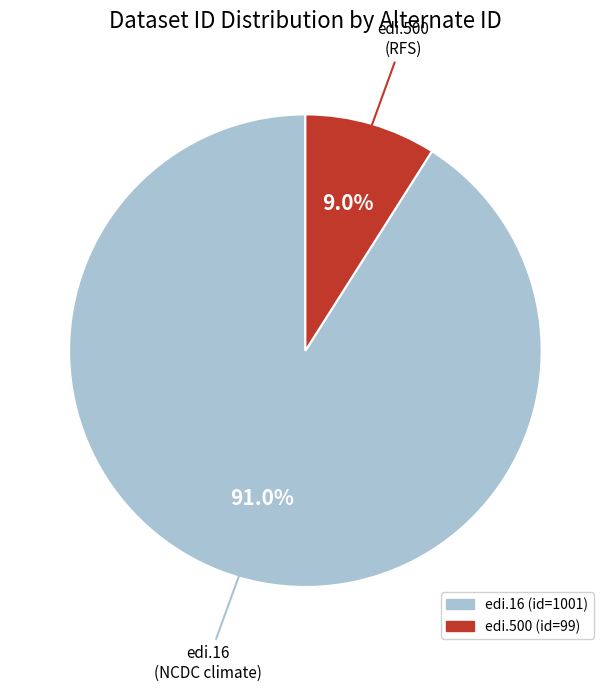

Rank the categories by value from lowest to highest.

edi.500, edi.16